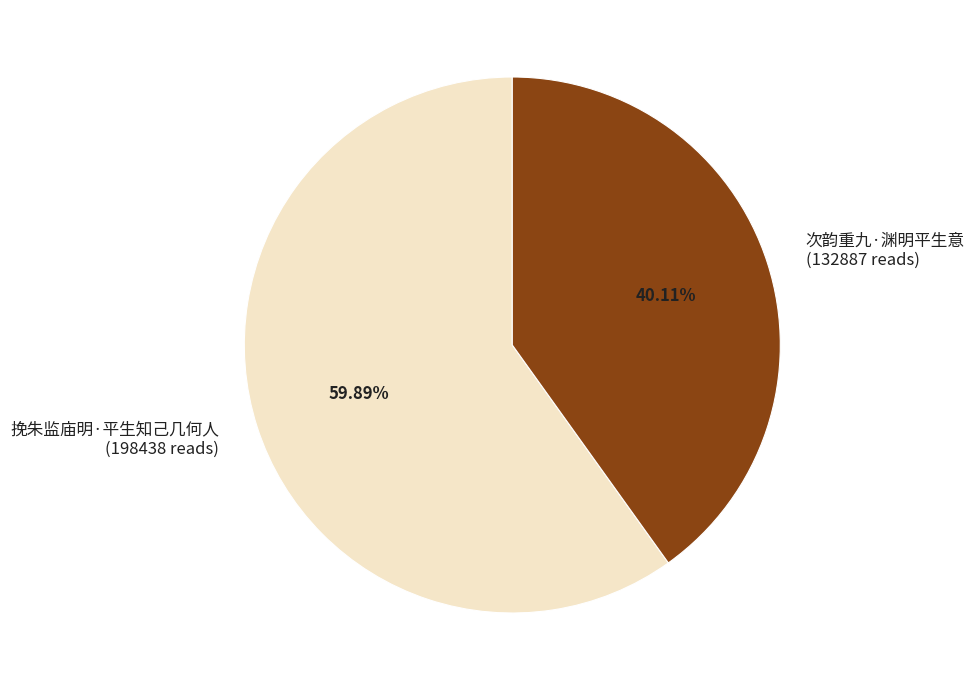

Is it true that 挽朱监庙明·平生知己几何人 is 66% of the pie?

False